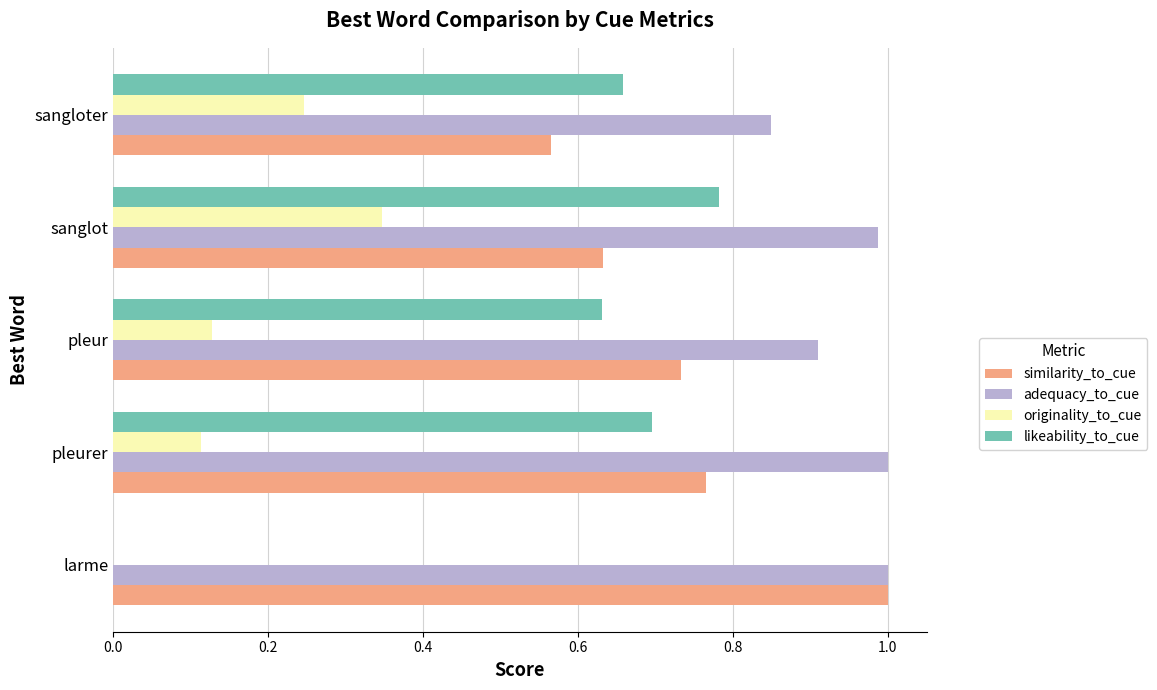

True or false: likeability_to_cue has a value of 1.1 at pleur.

False